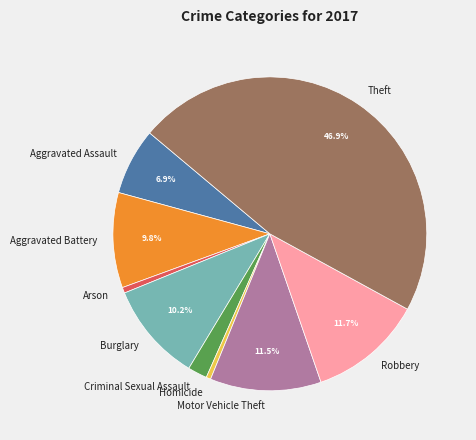

Between Theft and Arson, which is larger?

Theft